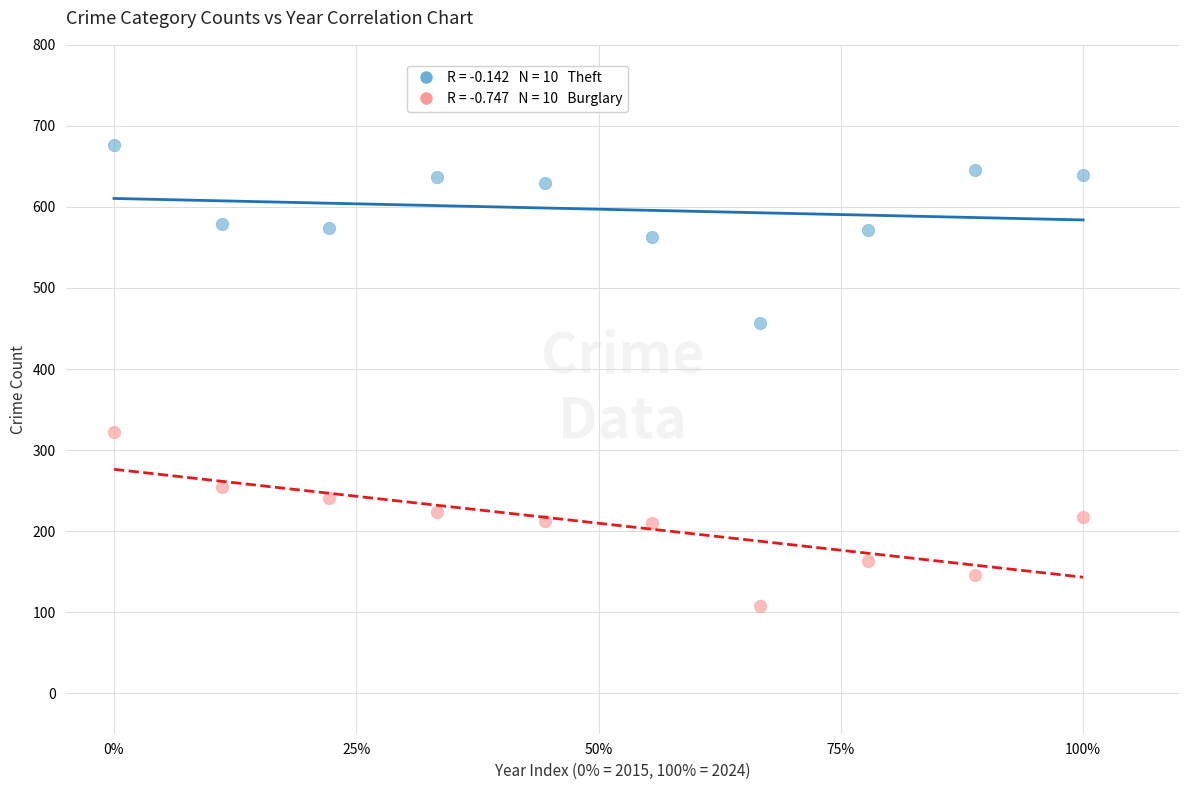

Across all data points, what is the range of Y values (max minus min)?

568